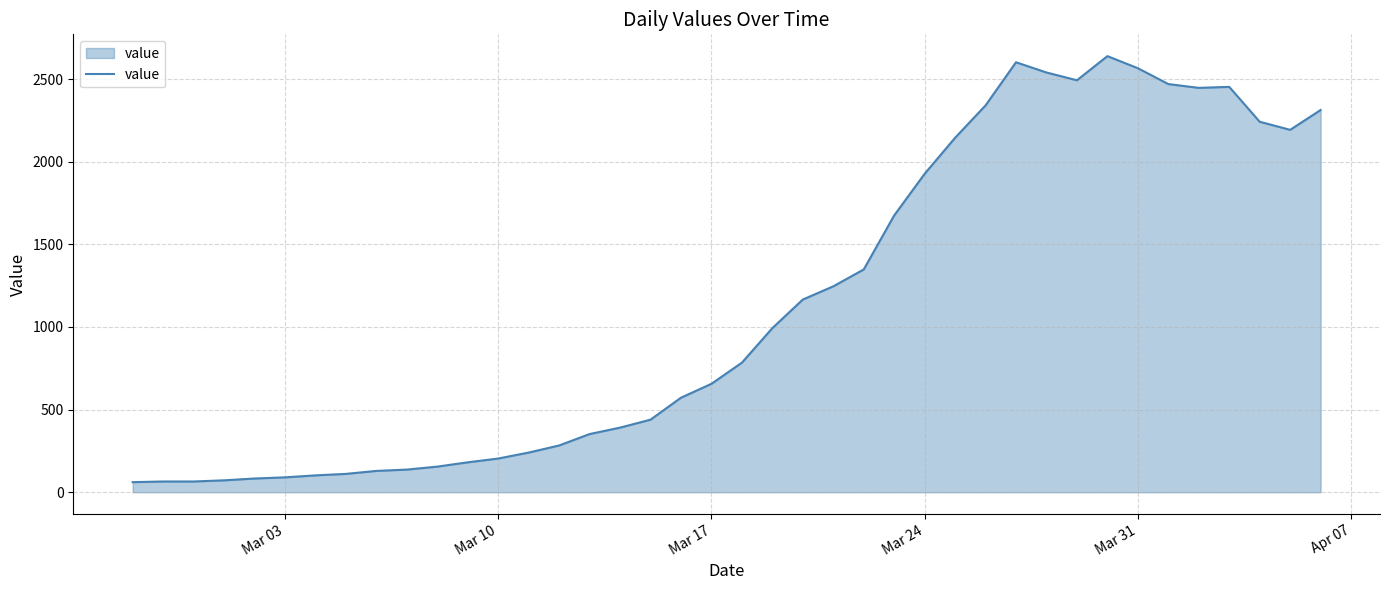

What is the smallest value displayed?

61